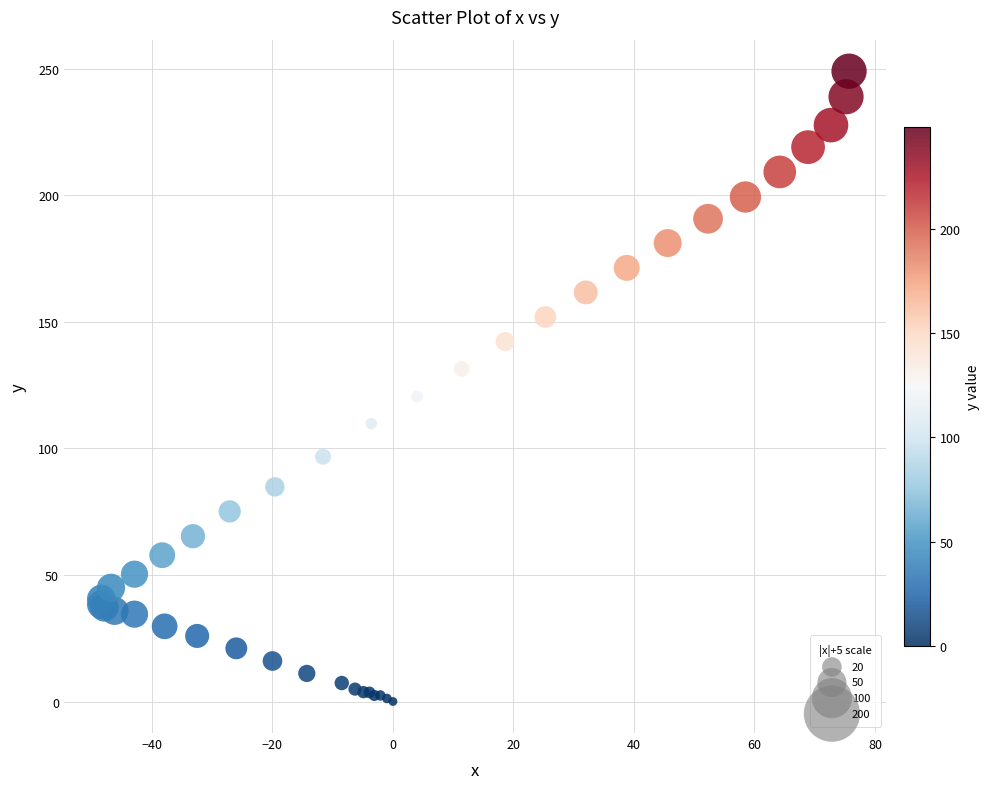

What Y value in the scatter plot is closest to 124?

120.5